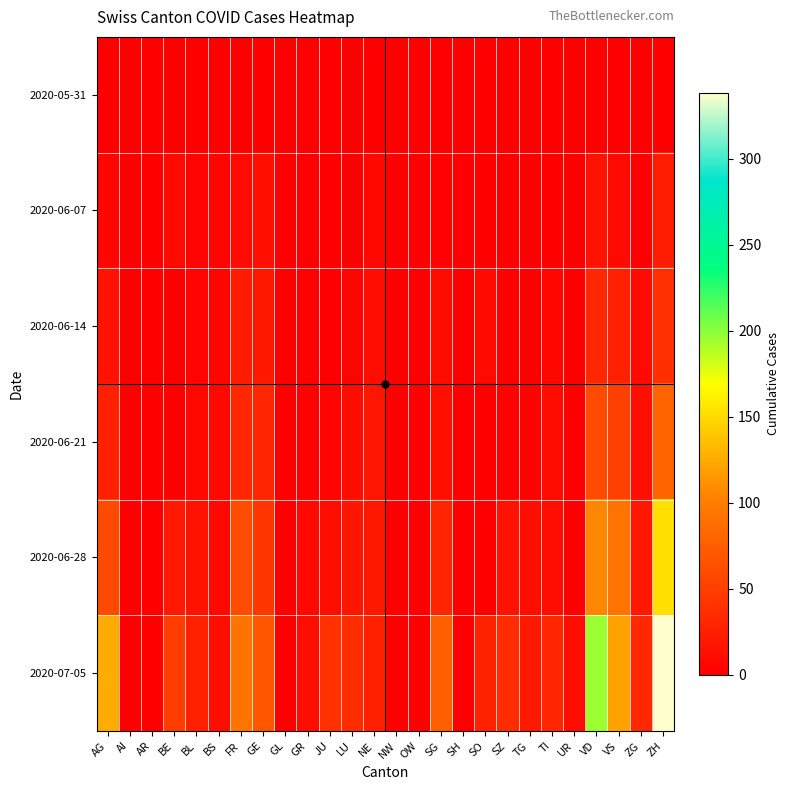

At which category is the sum across all series the highest?

ZH